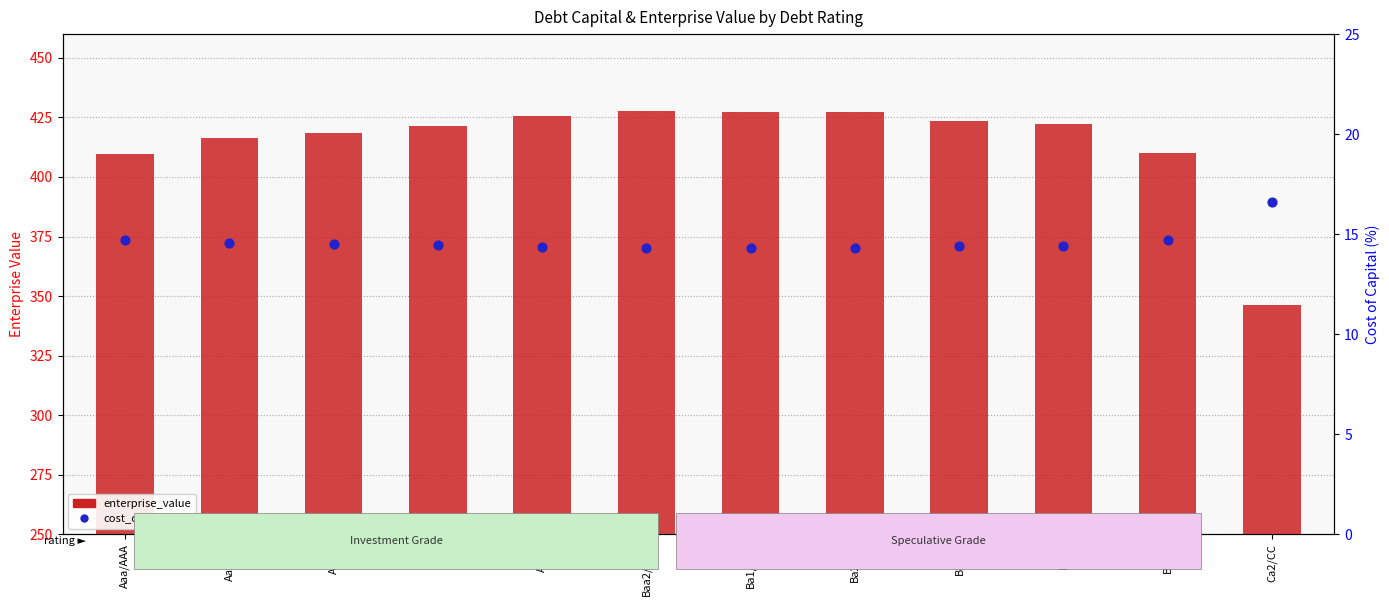

At which category is the sum across all series the highest?

Baa2/BBB